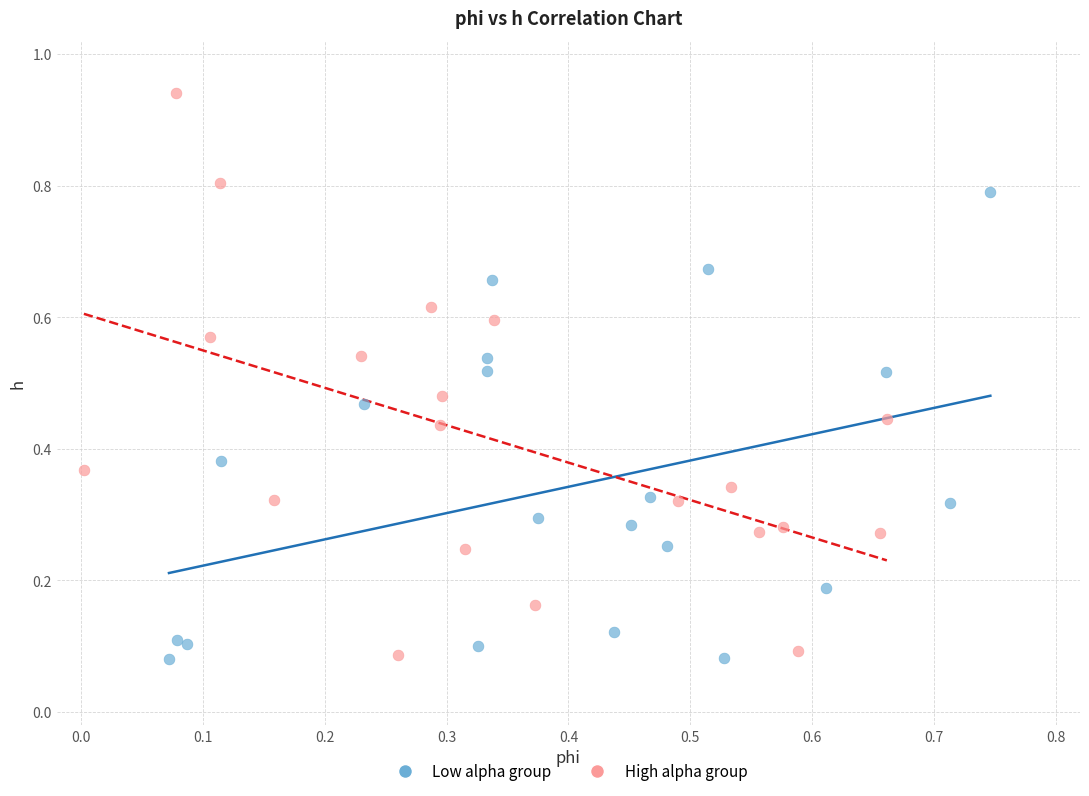

What are all the series names shown in the legend?

Low alpha group, High alpha group